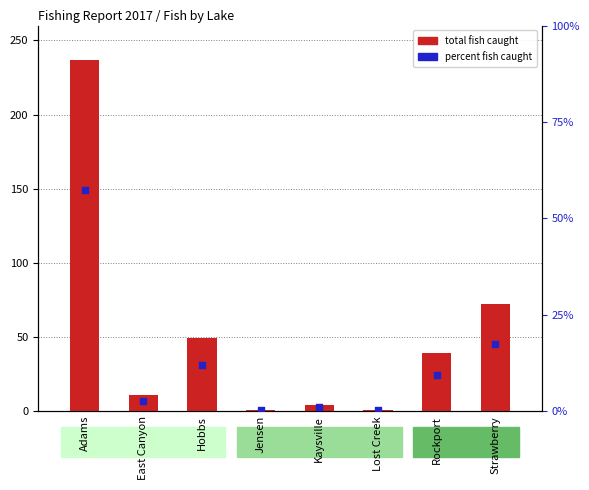

What is the total value across all series at Lost Creek?

1.2